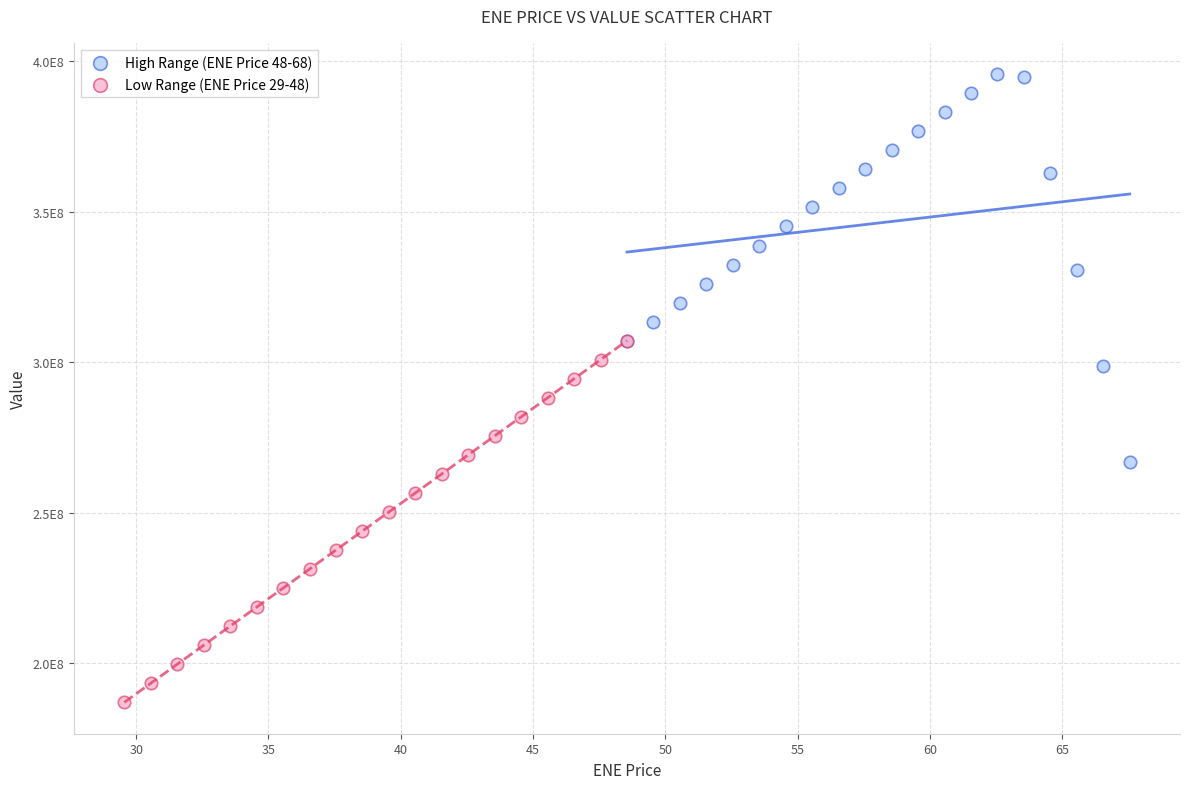

Which series has the largest Y range (max minus min)?

High Range (ENE Price 48-68)